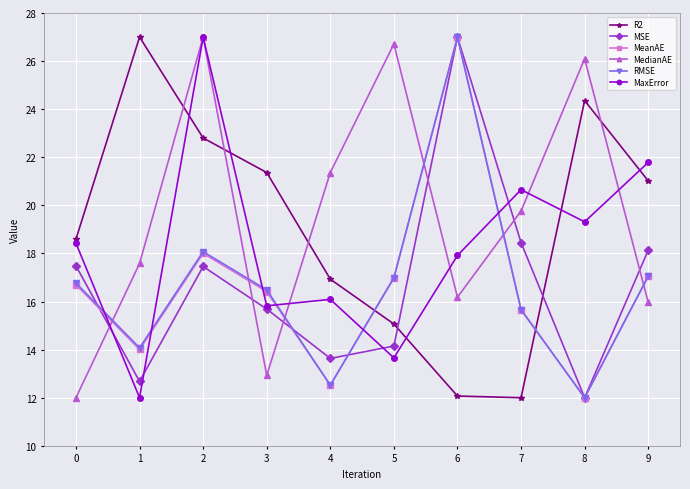

Is this an area chart (filled region under the line)?

No